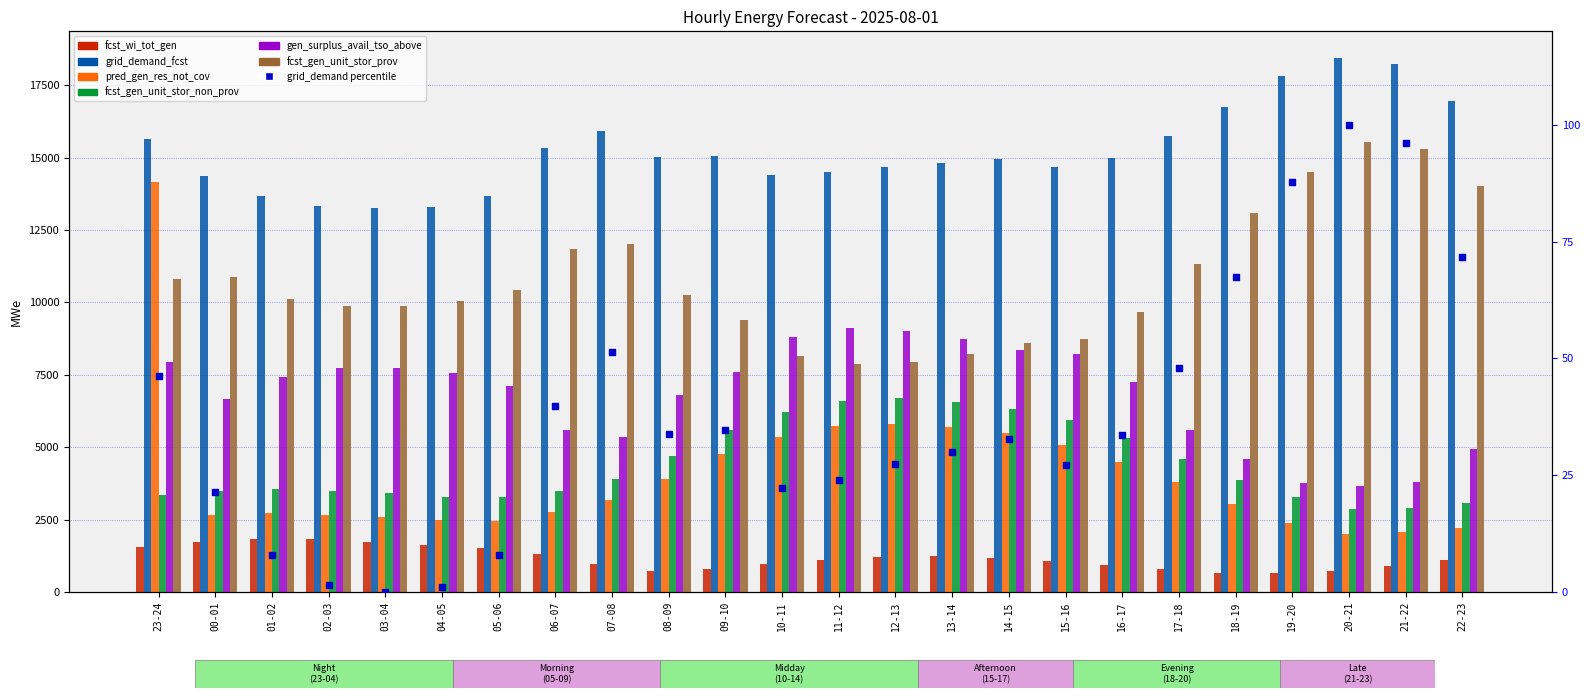

Which series has the largest total across all categories?

grid_demand_fcst